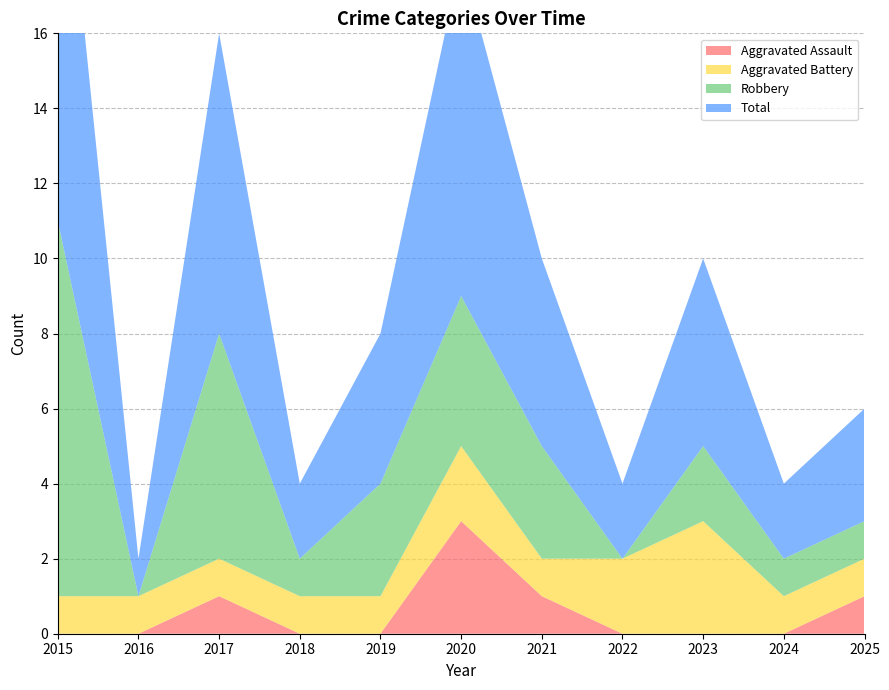

Reading left to right, what are all the values shown in this chart?

Aggravated Assault: 0	0	1	0	0	3	1	0	0	0	1
Aggravated Battery: 1	1	1	1	1	2	1	2	3	1	1
Robbery: 10	0	6	1	3	4	3	0	2	1	1
Total: 12	1	8	2	4	9	5	2	5	2	3